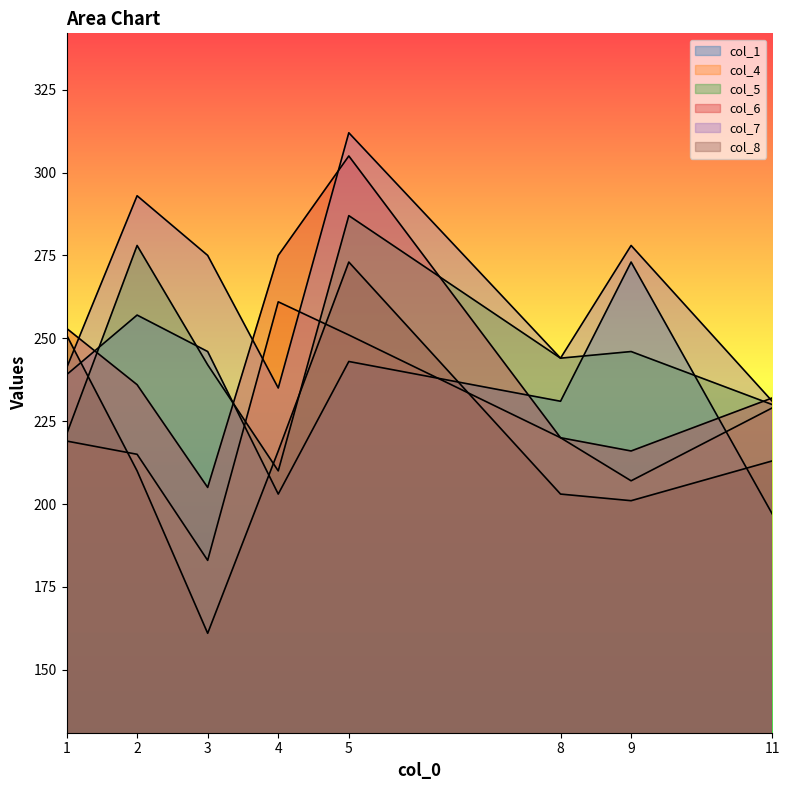

At how many categories does at least one series exceed 231?

8